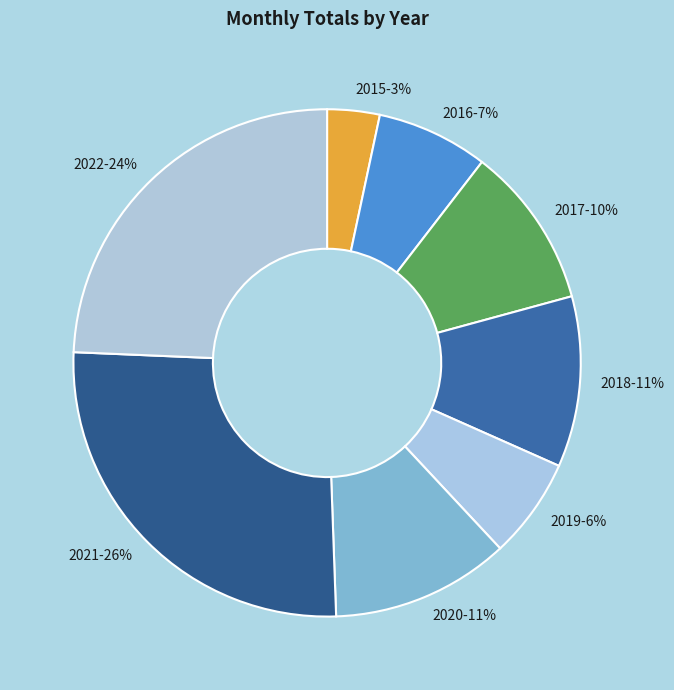

Is it true that 2019 is 14% of the pie?

False